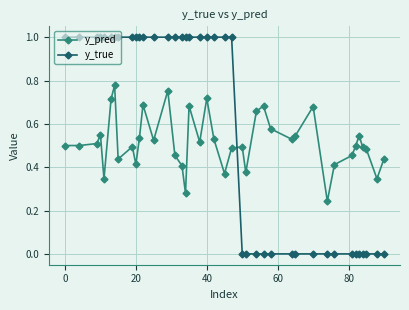

Rank the series by their average value, from highest to lowest.

y_true, y_pred